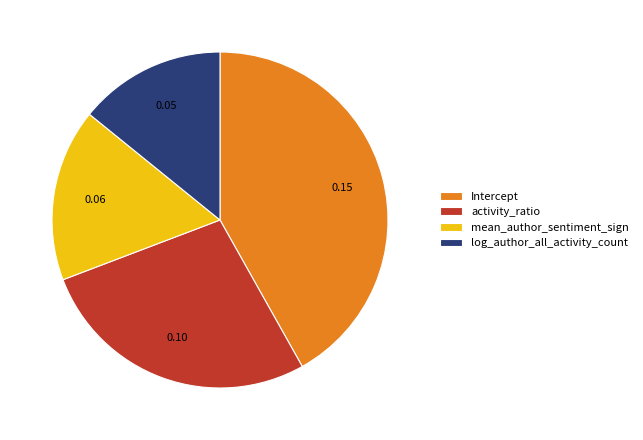

How many slices are in this pie chart?

4